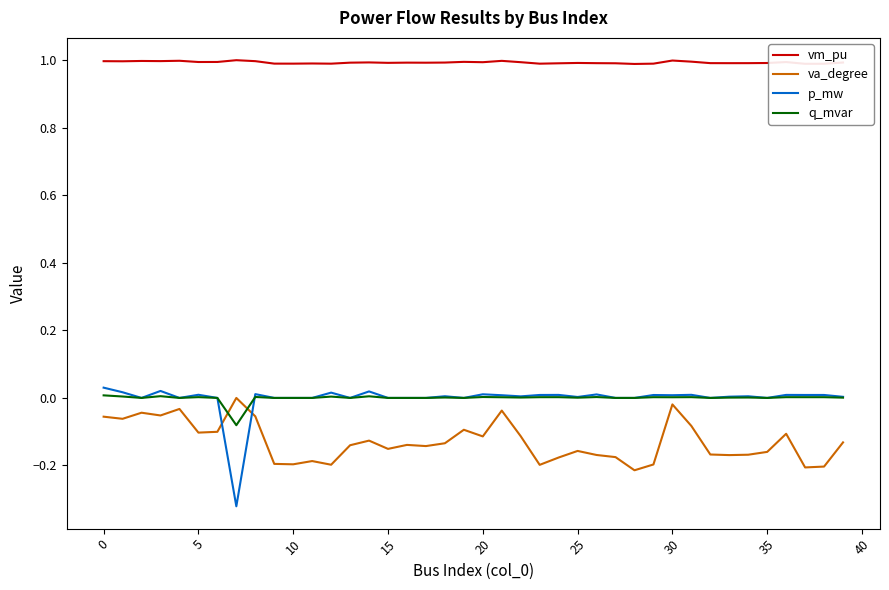

At how many categories does at least one series exceed 0?

40